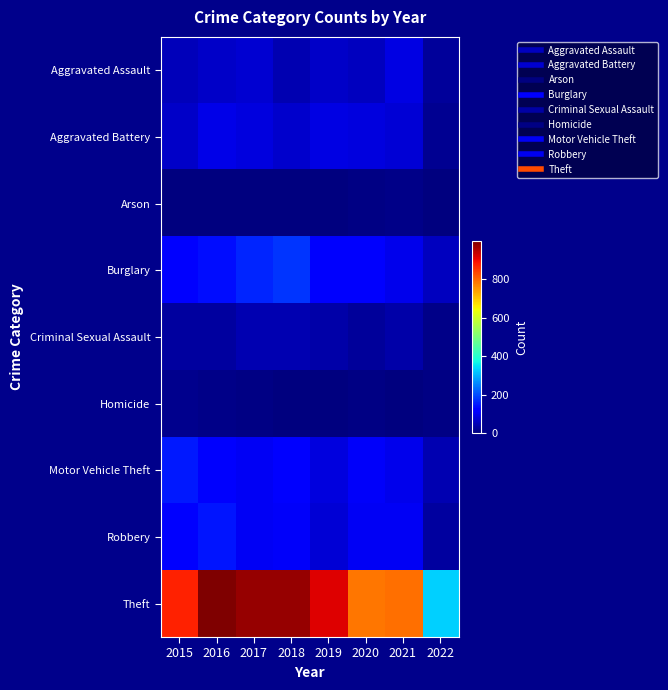

Reading left to right, list all the values displayed in this chart.

Aggravated Assault: 2015=54	2016=66	2017=72	2018=43	2019=65	2020=56	2021=86	2022=25
Aggravated Battery: 2015=64	2016=93	2017=83	2018=70	2019=88	2020=82	2021=75	2022=18
Arson: 2015=2	2016=2	2017=1	2018=3	2019=2	2020=4	2021=8	2022=3
Burglary: 2015=121	2016=139	2017=162	2018=176	2019=110	2020=110	2021=95	2022=55
Criminal Sexual Assault: 2015=28	2016=28	2017=44	2018=43	2019=36	2020=26	2021=36	2022=10
Homicide: 2015=13	2016=8	2017=5	2018=2	2019=0	2020=6	2021=2	2022=4
Motor Vehicle Theft: 2015=152	2016=110	2017=104	2018=127	2019=84	2020=109	2021=96	2022=46
Robbery: 2015=117	2016=145	2017=105	2018=107	2019=75	2020=102	2021=105	2022=30
Theft: 2015=874	2016=999	2017=979	2018=977	2019=914	2020=783	2021=791	2022=331